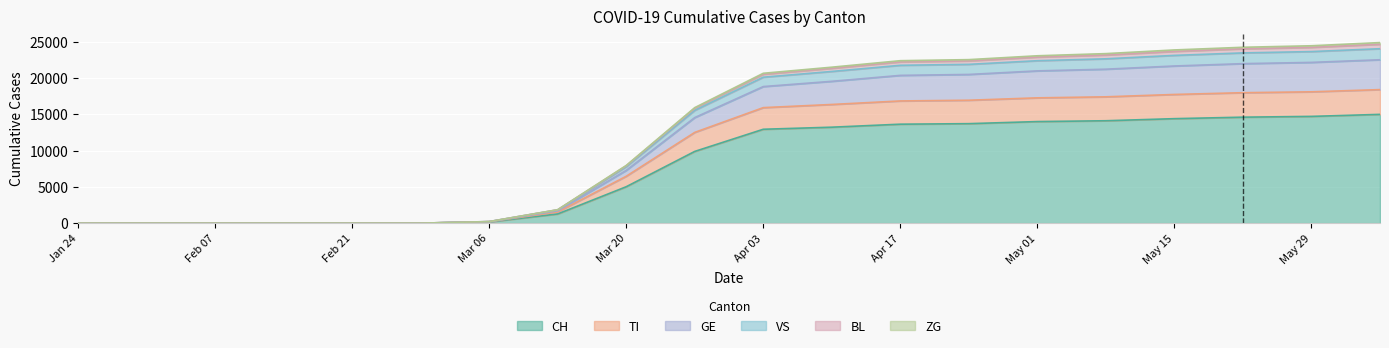

At which label does VS first exceed 20096?

2020-04-10